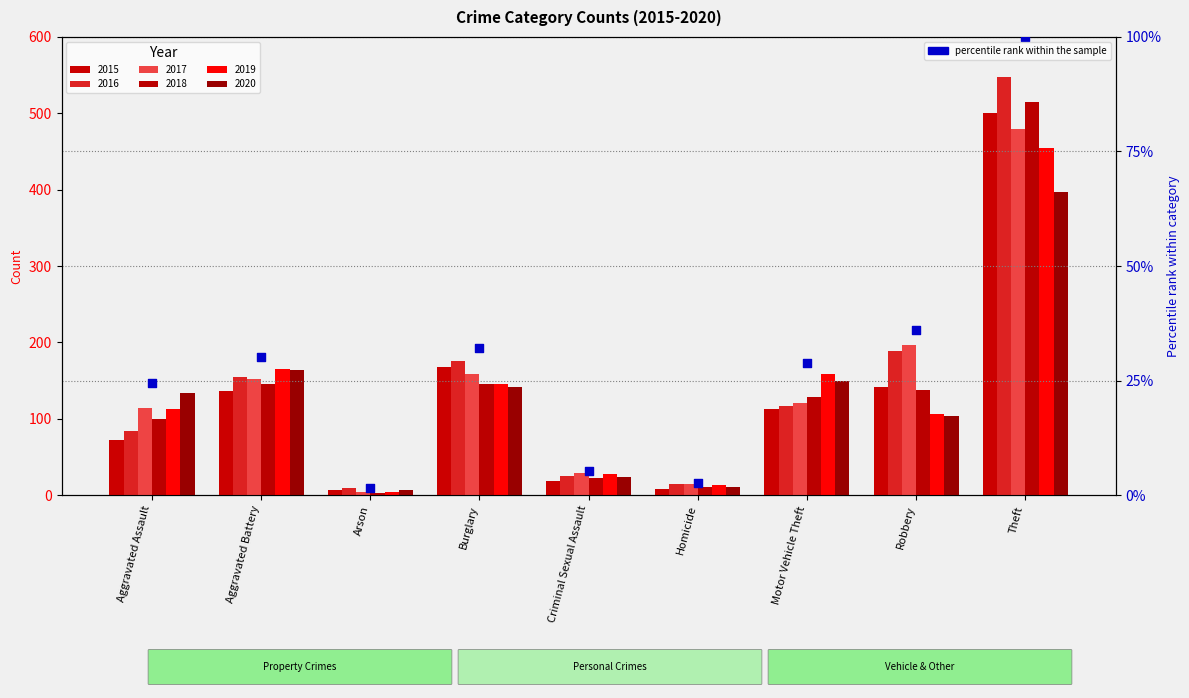

Between Arson and Burglary, which is larger?

Burglary